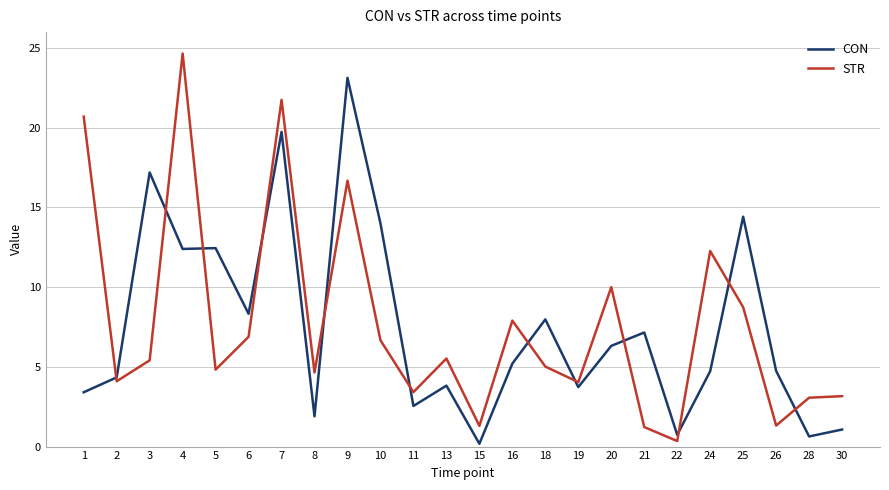

Which series ends up on top after the final intersection of CON and STR?

STR